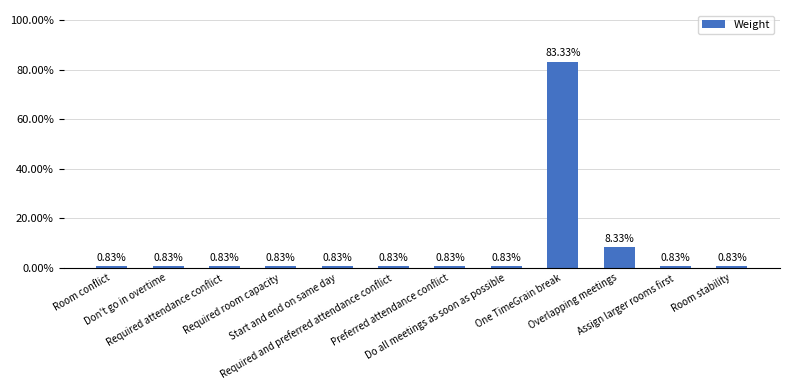

Are the bars horizontal?

No